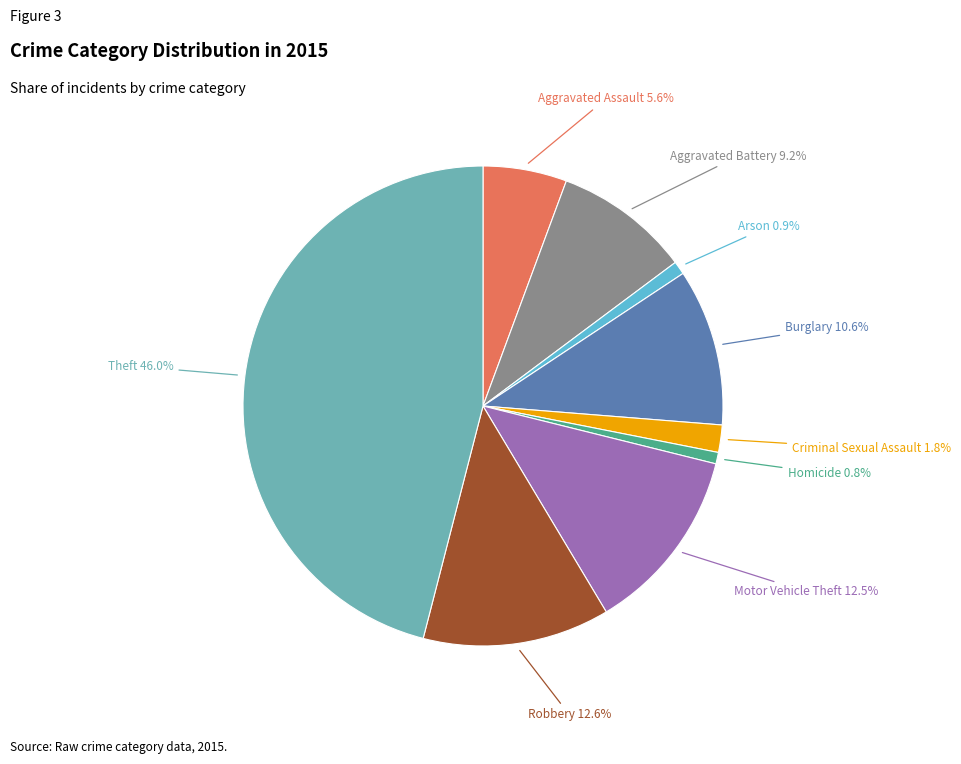

Is Criminal Sexual Assault the majority of the pie?

No